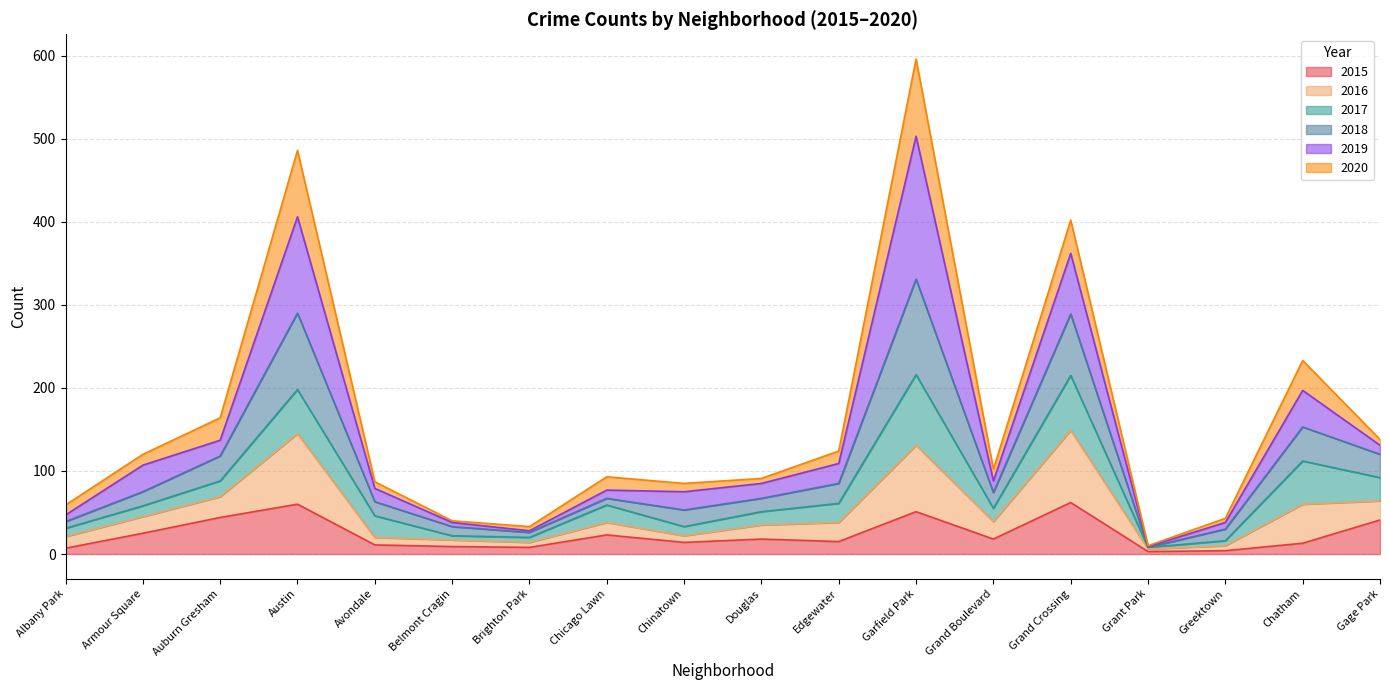

What is the label of the 18th point from the right?

Albany Park